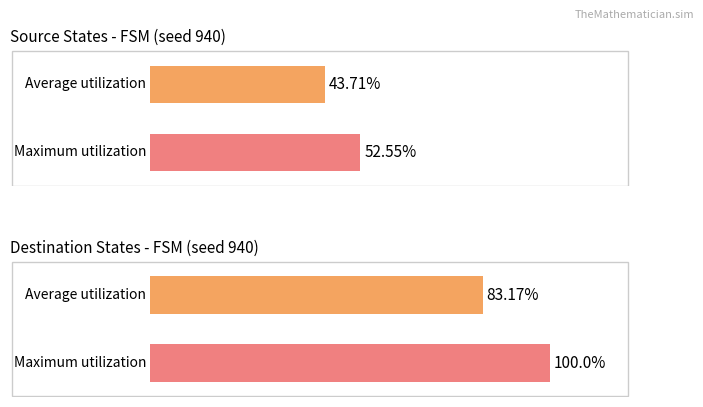

What is the maximum value for source_state?

52.5